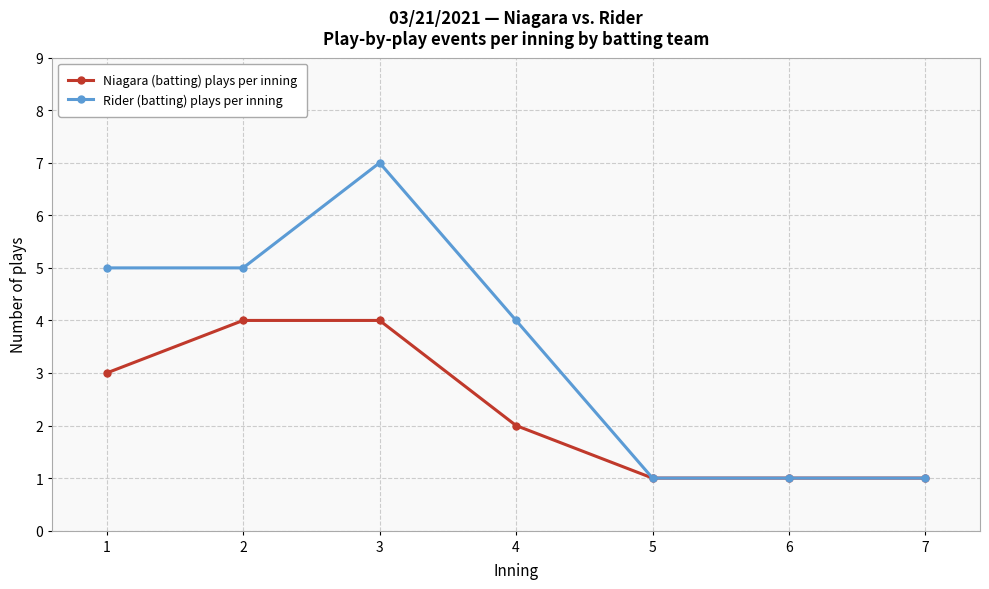

Which series has the largest total across all categories?

Rider (batting) plays per inning